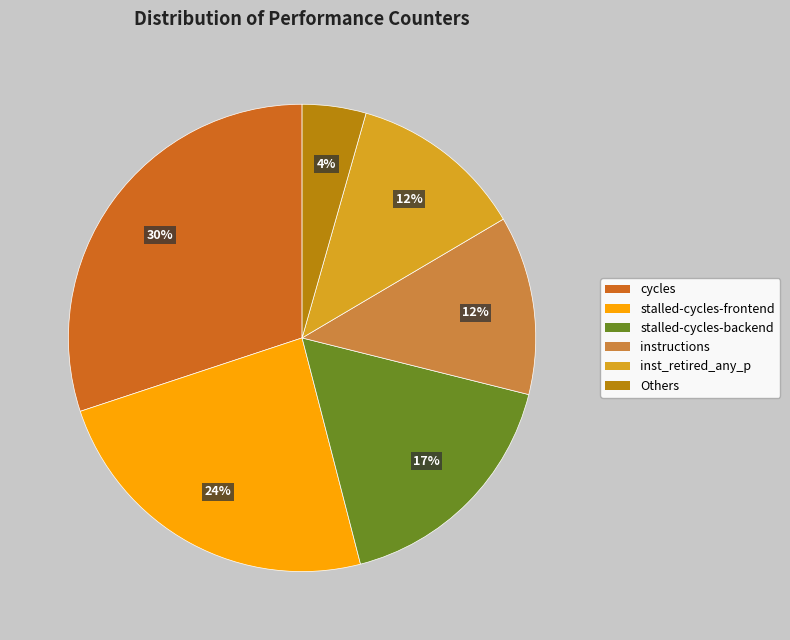

True or false: instructions accounts for 5% of the total.

False